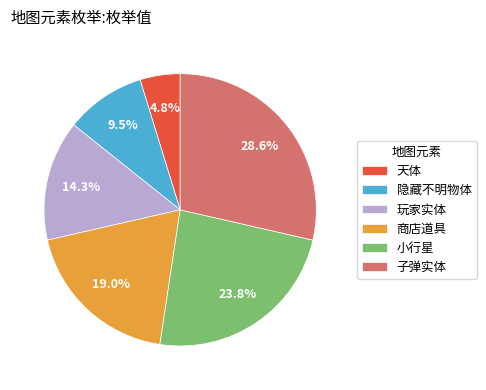

What percentage do 小行星 and 子弹实体 together represent?

52.4%